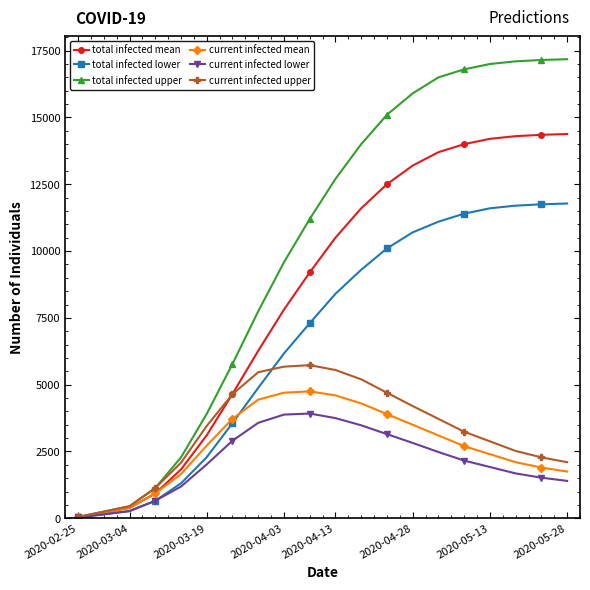

True or false: current infected lower has more than 0 interior local peaks.

True